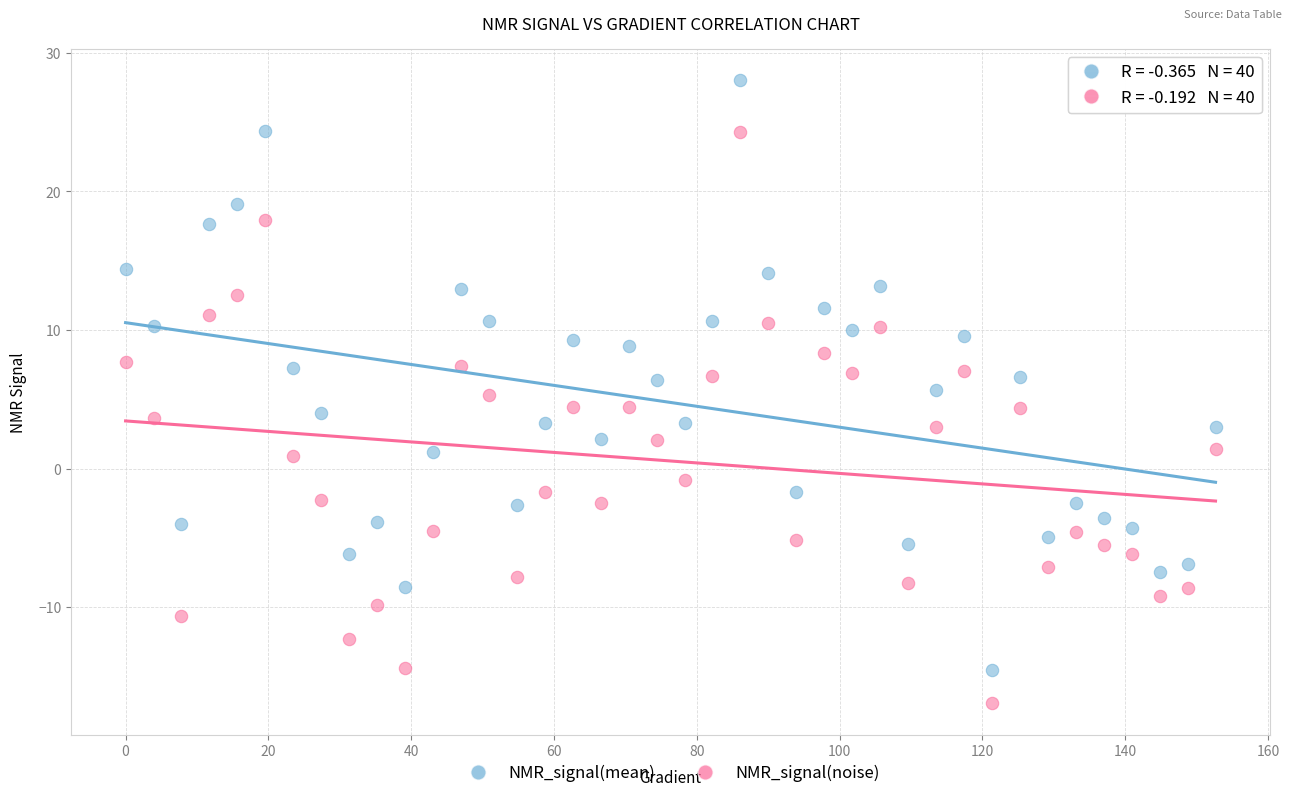

Across all data points, what is the range of Y values (max minus min)?

45.0